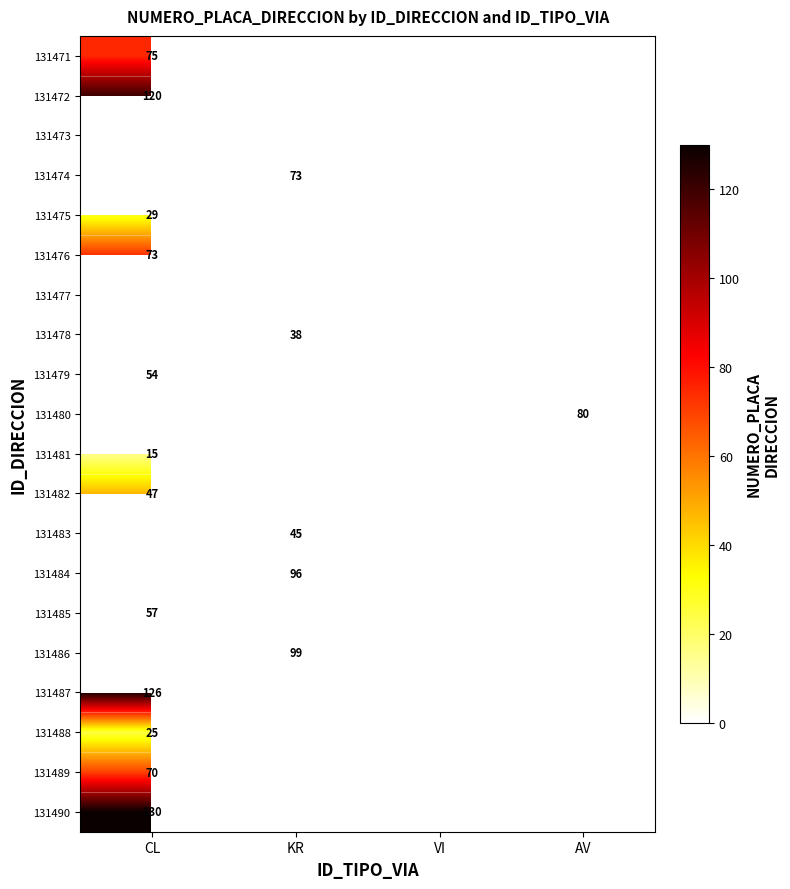

Is it true that 131485 equals 57 at CL?

True